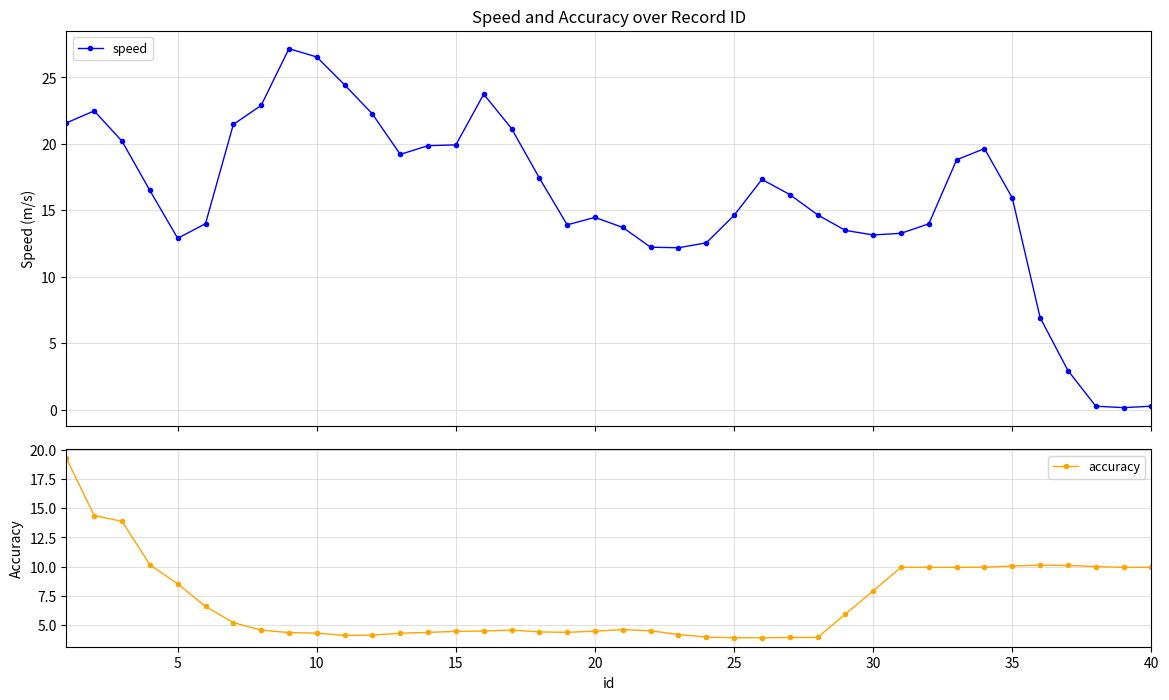

How many data points does each series have?

40